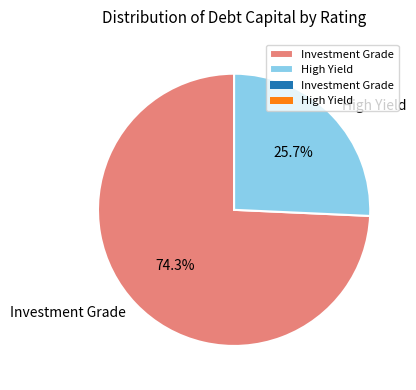

Combined, do Investment Grade and High Yield account for over 50%?

Yes